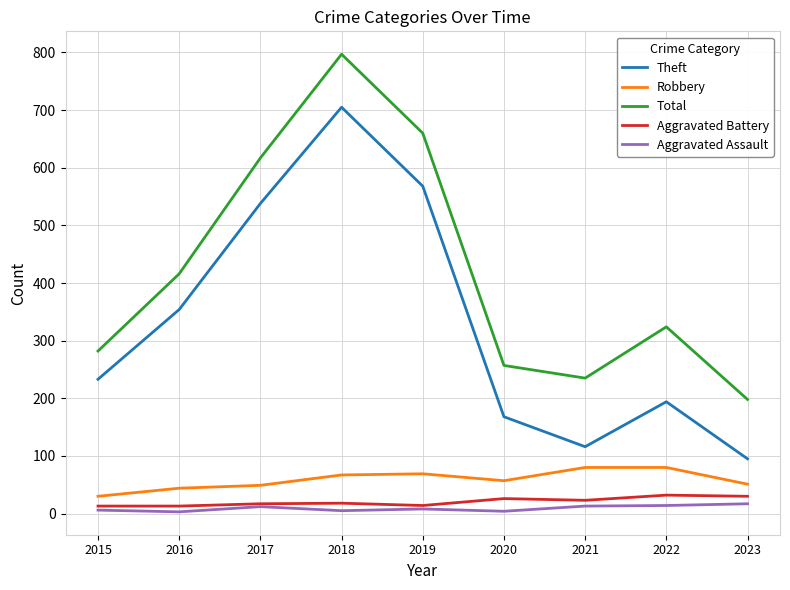

Which series changed the most between 2018 and 2023?

Theft